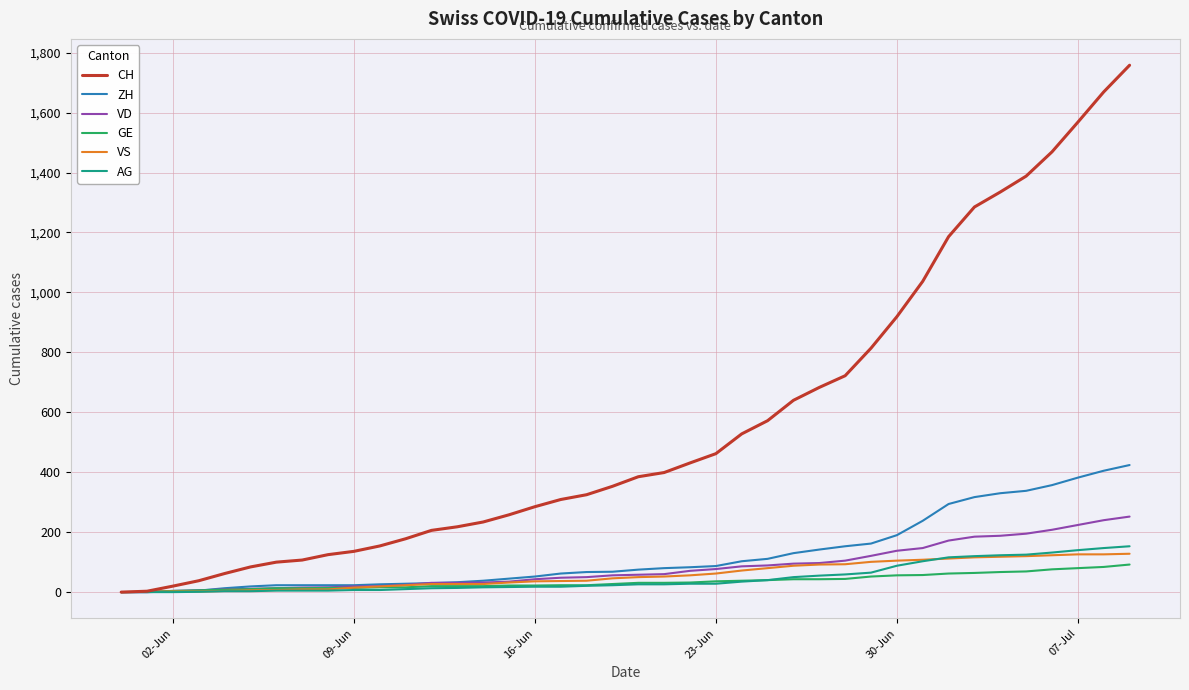

Which series has the largest range (max minus min)?

CH